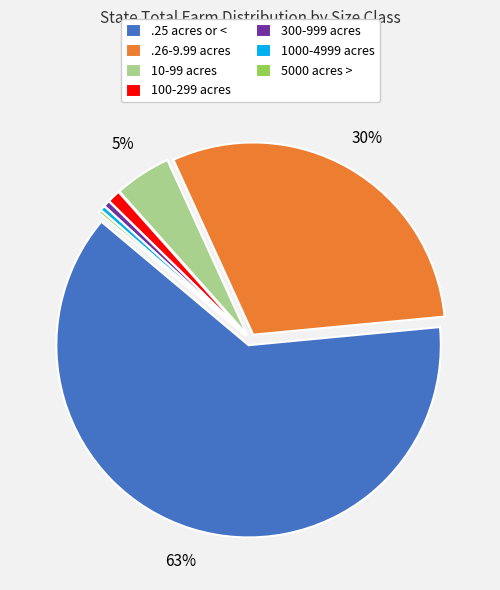

The .25 acres or < slice represents 63% of the pie. True or false?

True